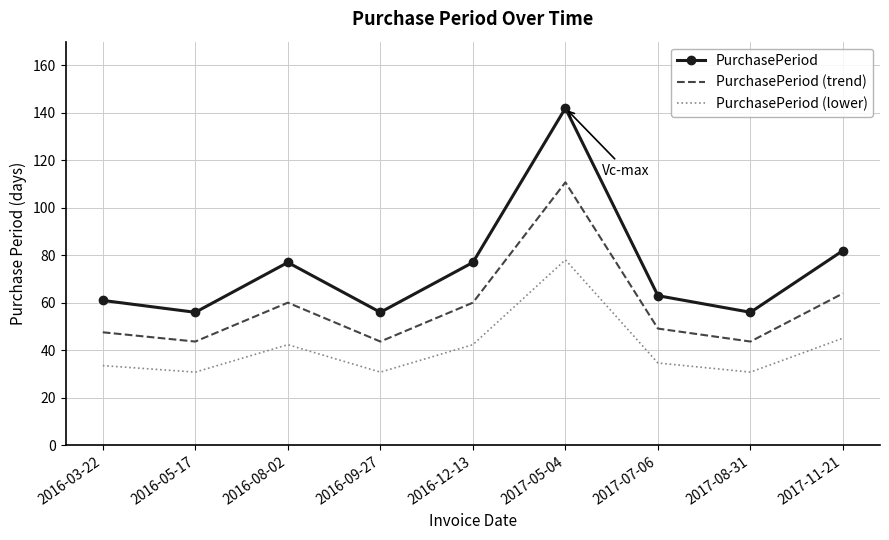

List the series in order of their overall mean, lowest first.

PurchasePeriod (lower), PurchasePeriod (trend), PurchasePeriod